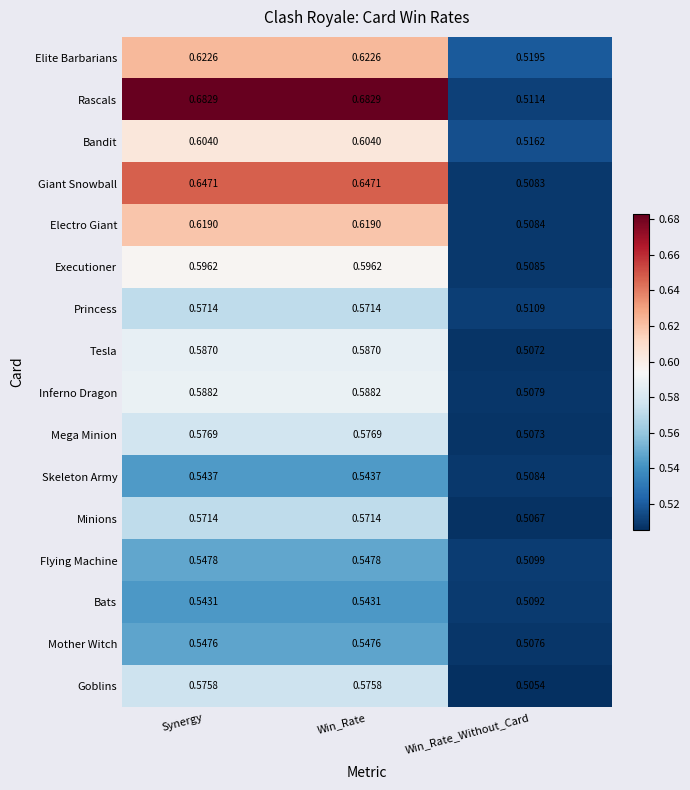

Which series has the largest total across all categories?

Rascals